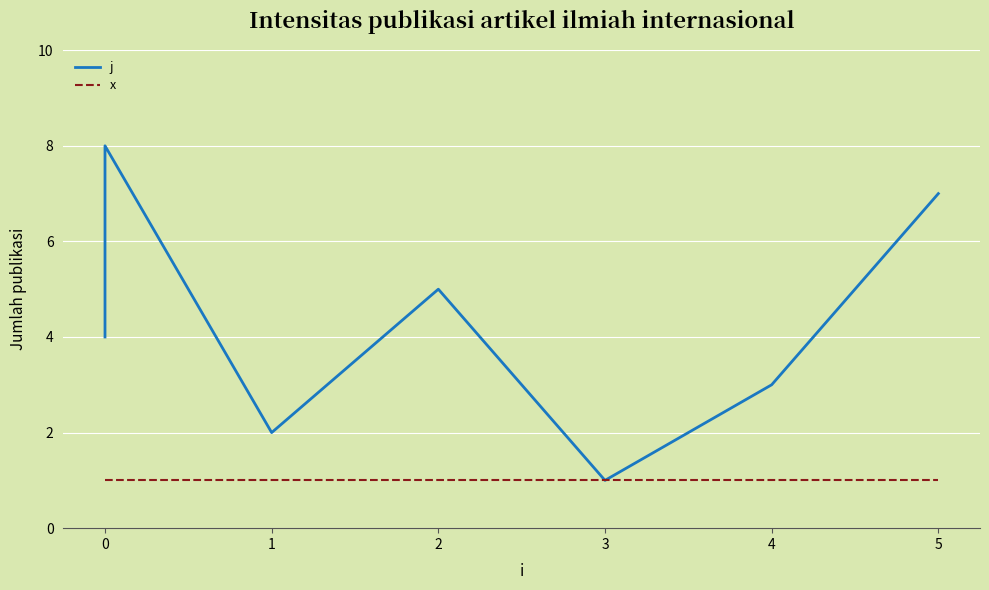

True or false: j and x cross at least once.

False